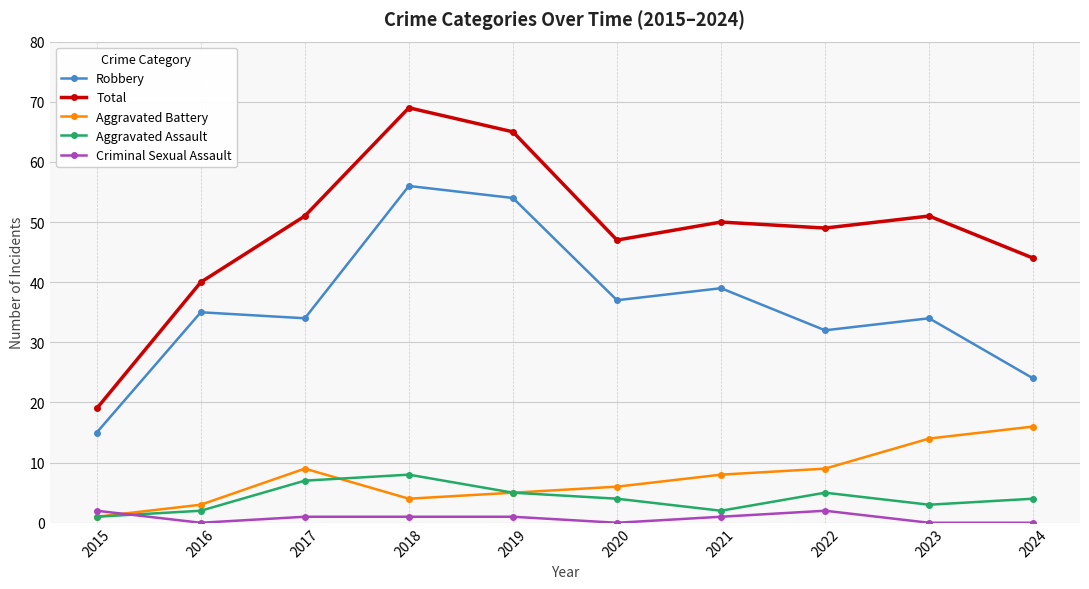

What is the value of the Aggravated Battery point at the 2nd from the left?

3